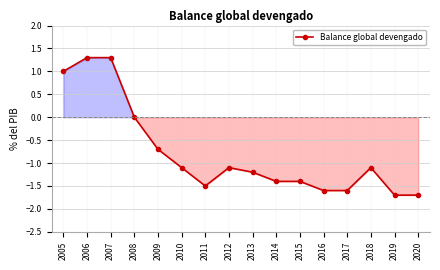

What is the value of the 12th point from the left?

-1.6